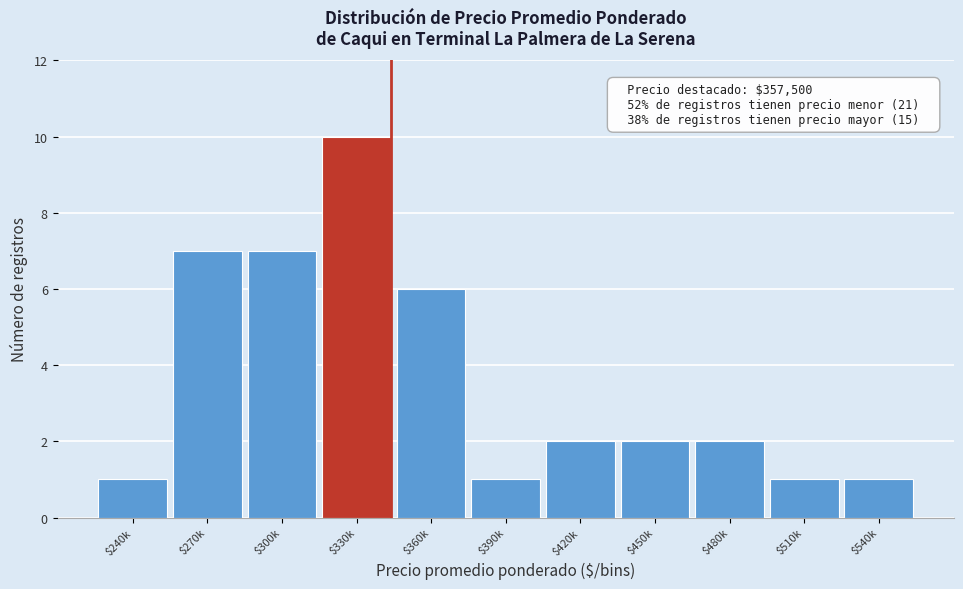

Reading left to right, transcribe all the data shown in this chart.

1	7	7	10	6	1	2	2	2	1	1